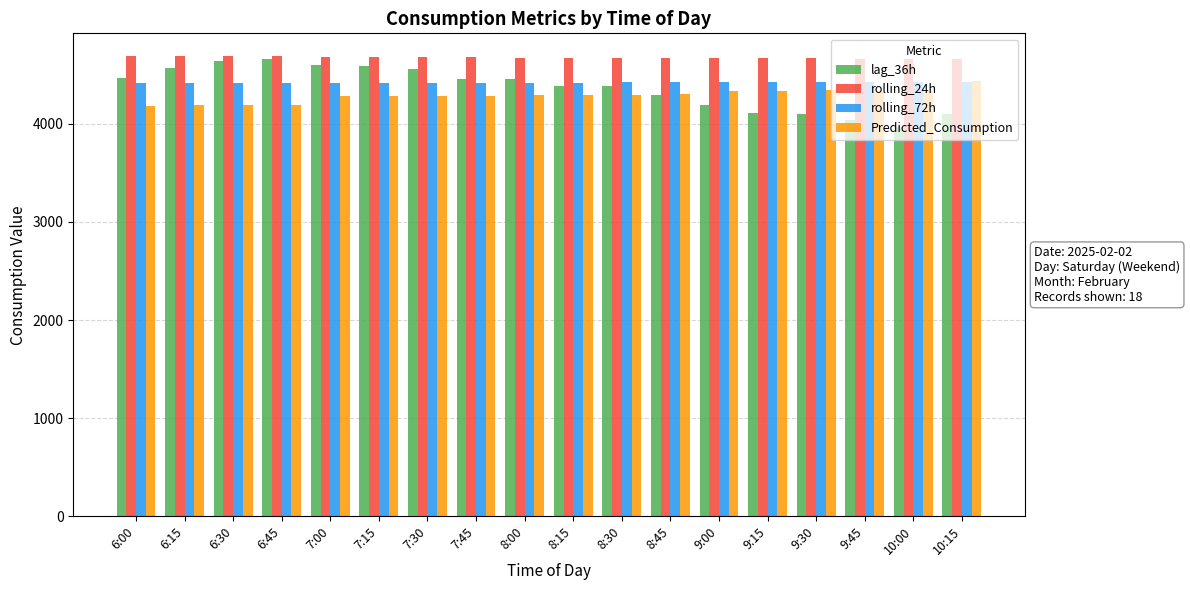

The value of Predicted_Consumption at 7:15 is 4286.4. True or false?

True